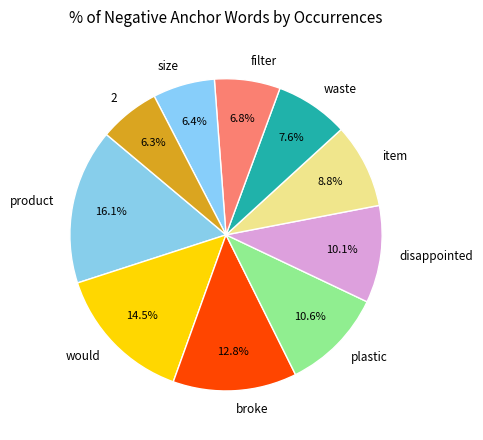

Which has a higher value, product or disappointed?

product